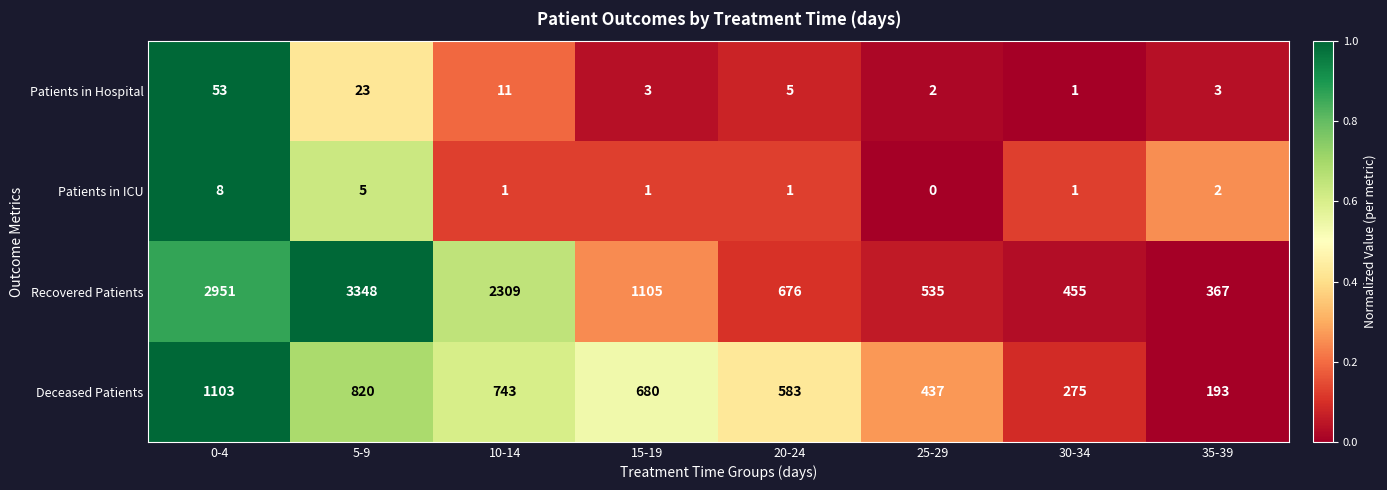

Rank the categories by Deceased Patients value from lowest to highest.

35-39, 30-34, 25-29, 20-24, 15-19, 10-14, 5-9, 0-4